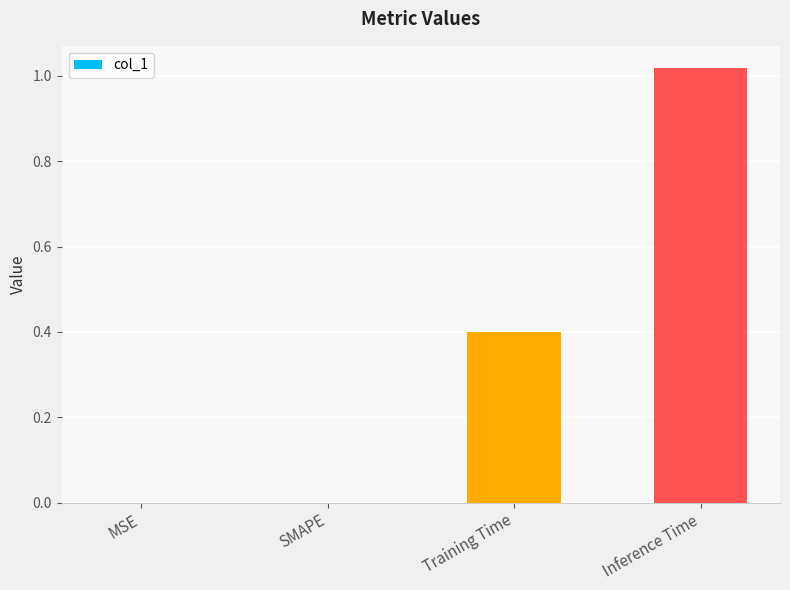

Count the number of categories in the chart.

4